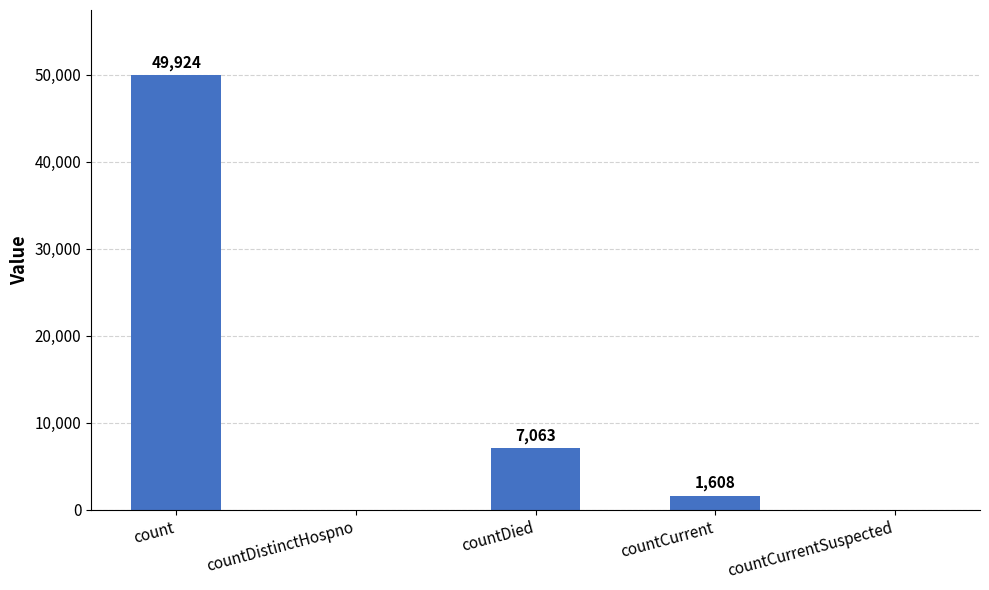

How many positive values are there?

3